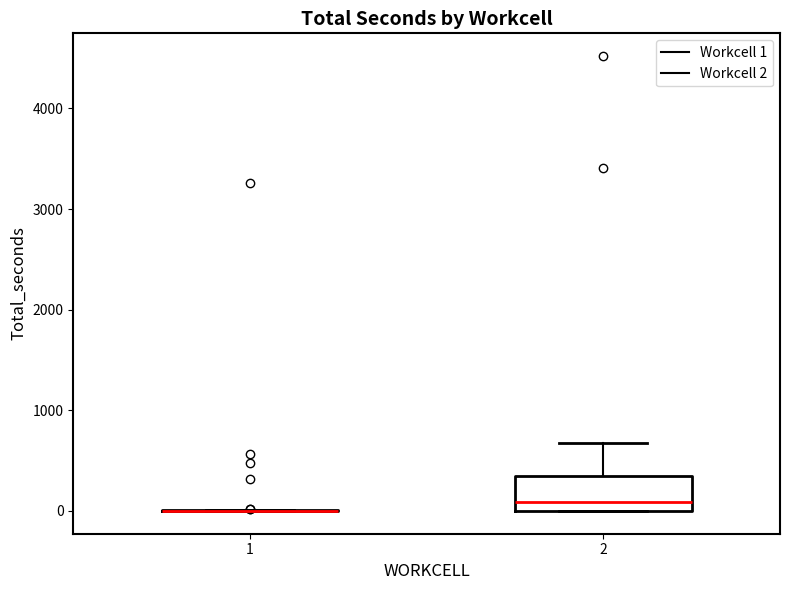

Reading left to right, transcribe this box plot: for each box, give where its median line is, the range the box spans, and where its two whiskers end, as read against the y-axis. The values are not printed on the chart, so give them approximately, as read against the axis.

1: box collapsed to a line at 0, whiskers 0 to 0
2: median 100, box 0 to 400, whiskers 0 to 700